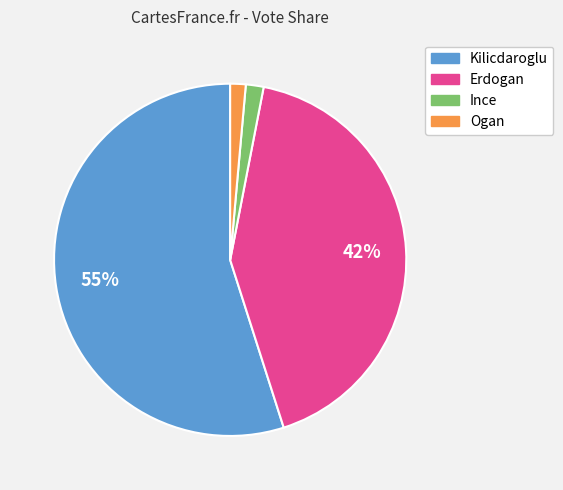

Is the sum of Ince and Erdogan greater than half?

No